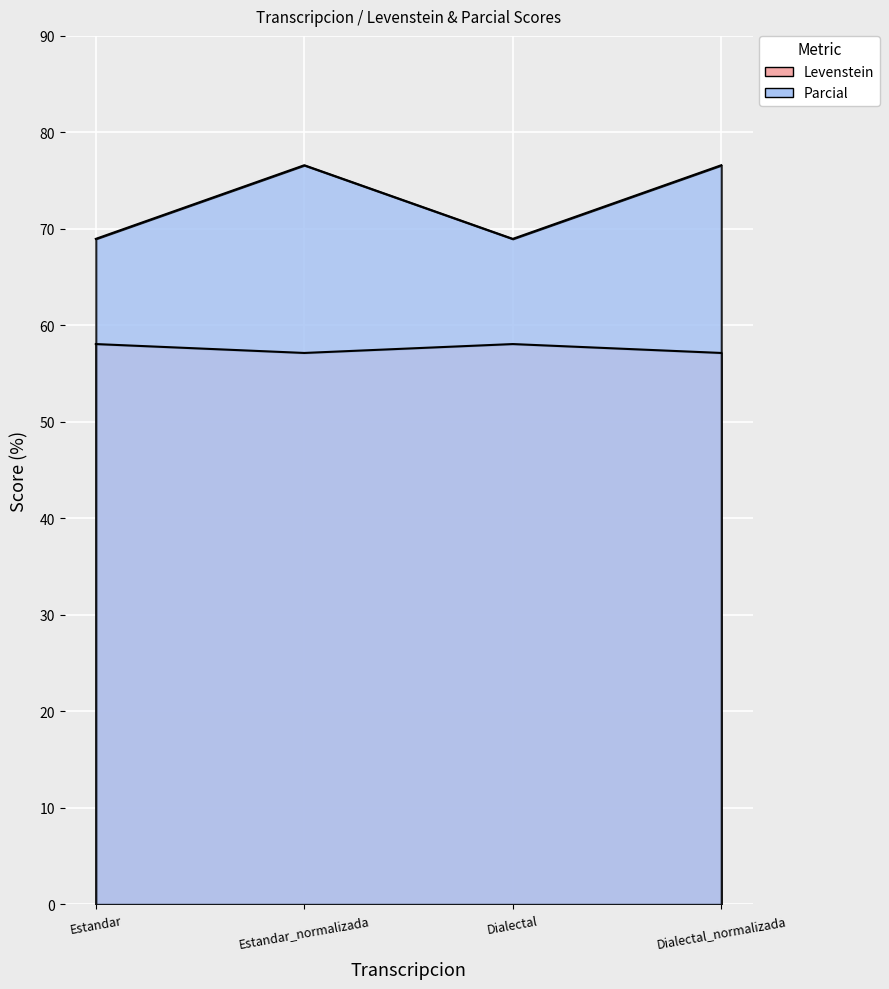

True or false: Parcial and Levenstein cross at least once.

False